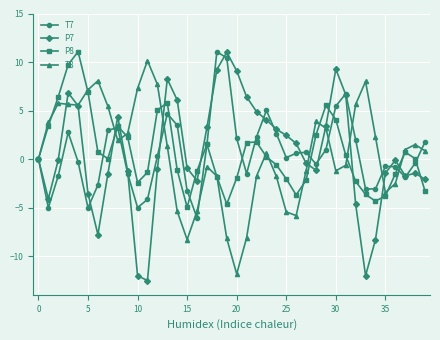

Rank the series by their average value, from lowest to highest.

T7, P7, T8, P8